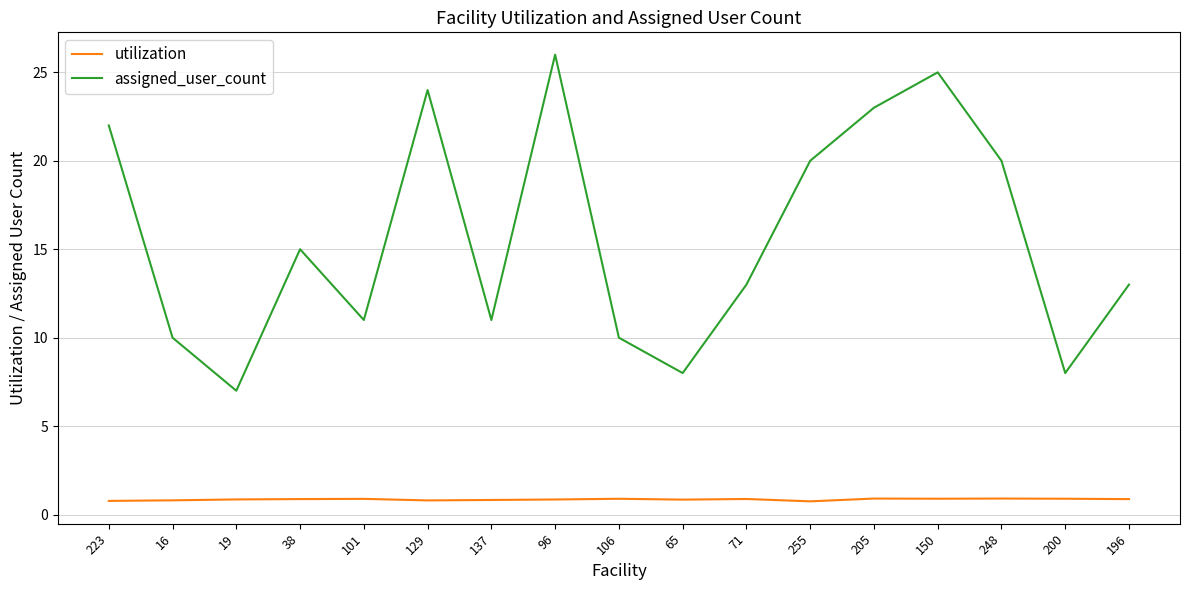

Between 205 and 150, which series saw the biggest shift?

assigned_user_count